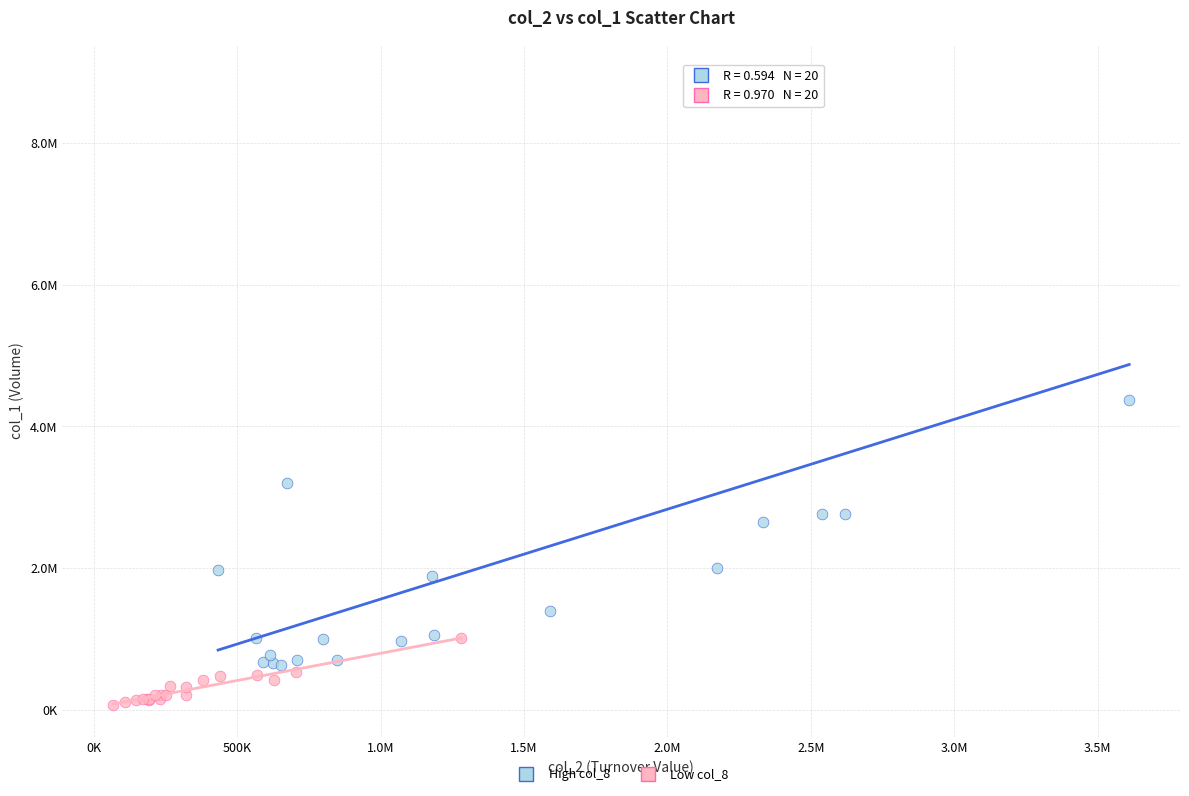

What are all the series names shown in the legend?

High col_8, Low col_8